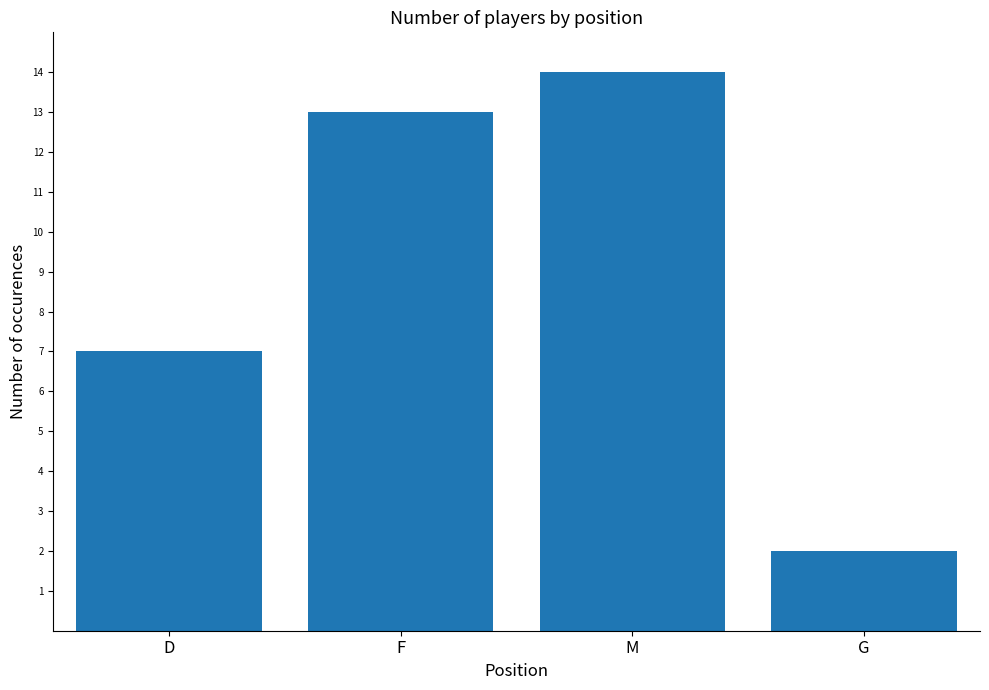

List the labels in order of value, largest first.

M, F, D, G